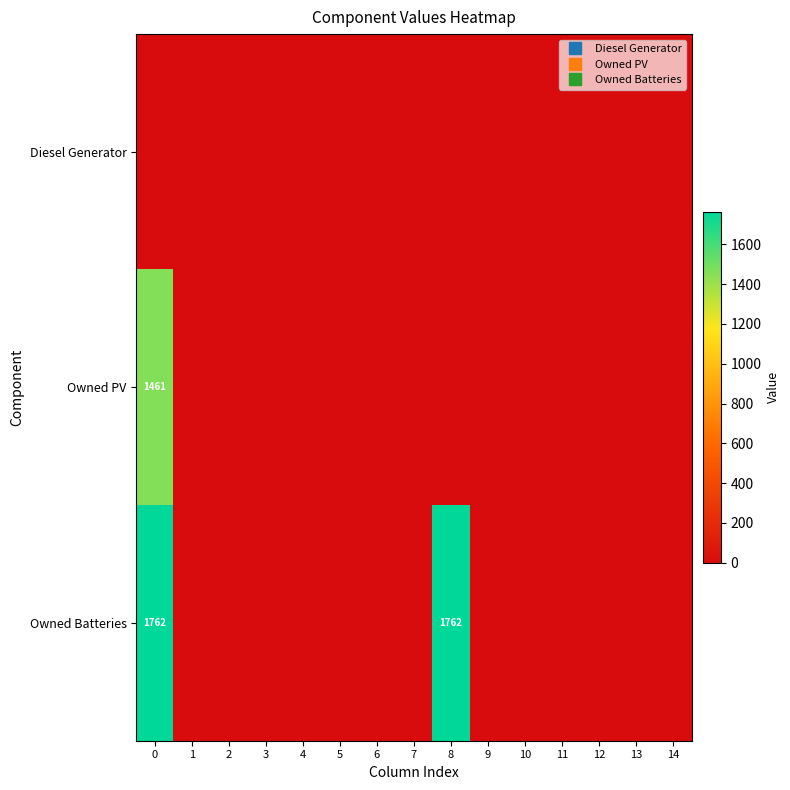

At 7, list the series in order from largest to smallest.

Diesel Generator, Owned PV, Owned Batteries